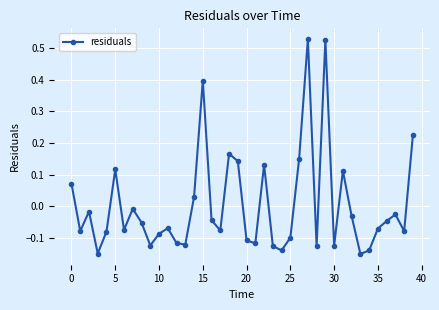

How many interior local peaks (higher than both neighbors) does the data have?

11